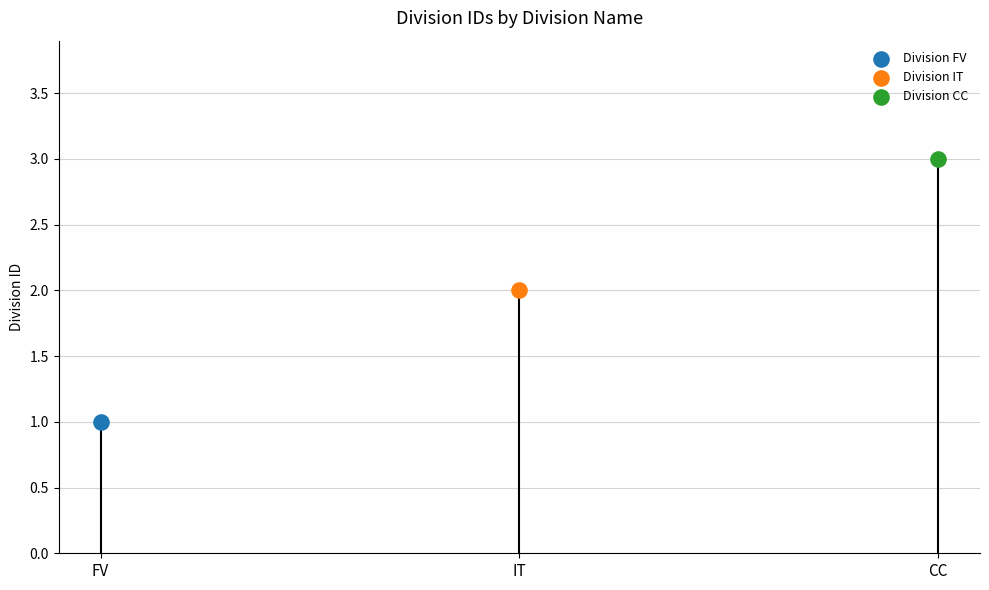

What is the change in value from FV to IT?

+1